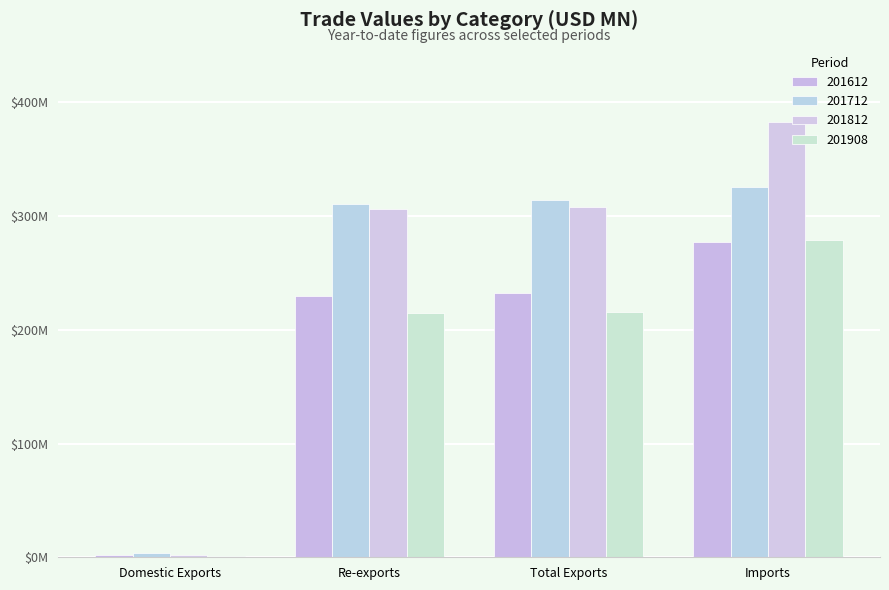

Reading left to right, extract all data points from this chart.

201612: Domestic Exports=2.0	Re-exports=230.1	Total Exports=232.1	Imports=277.6
201712: Domestic Exports=3.7	Re-exports=310.7	Total Exports=314.4	Imports=325.3
201812: Domestic Exports=2.1	Re-exports=305.9	Total Exports=308.0	Imports=382.7
201908: Domestic Exports=1.1	Re-exports=214.6	Total Exports=215.7	Imports=279.0